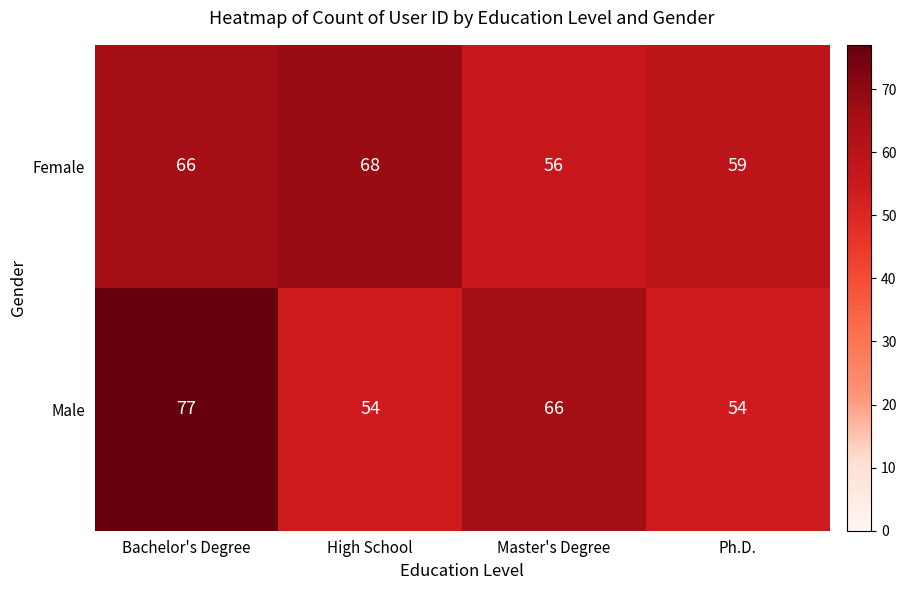

What is the difference between the maximum and second lowest values in the Male series?

23